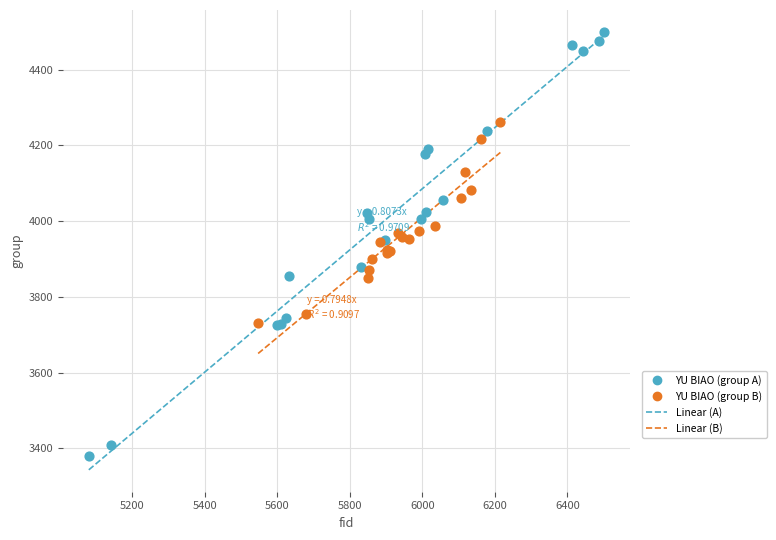

Which series contains the lowest Y value?

YU BIAO (group A)